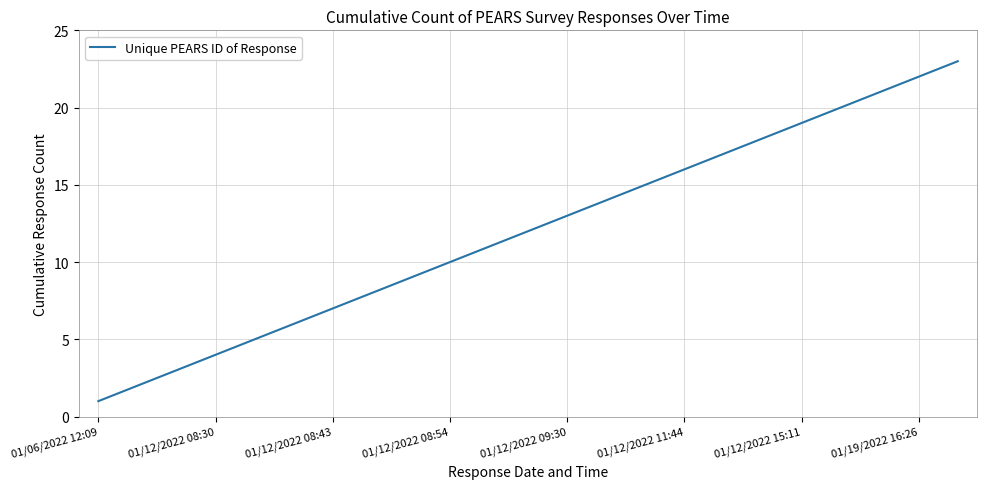

What is the greatest value displayed?

23